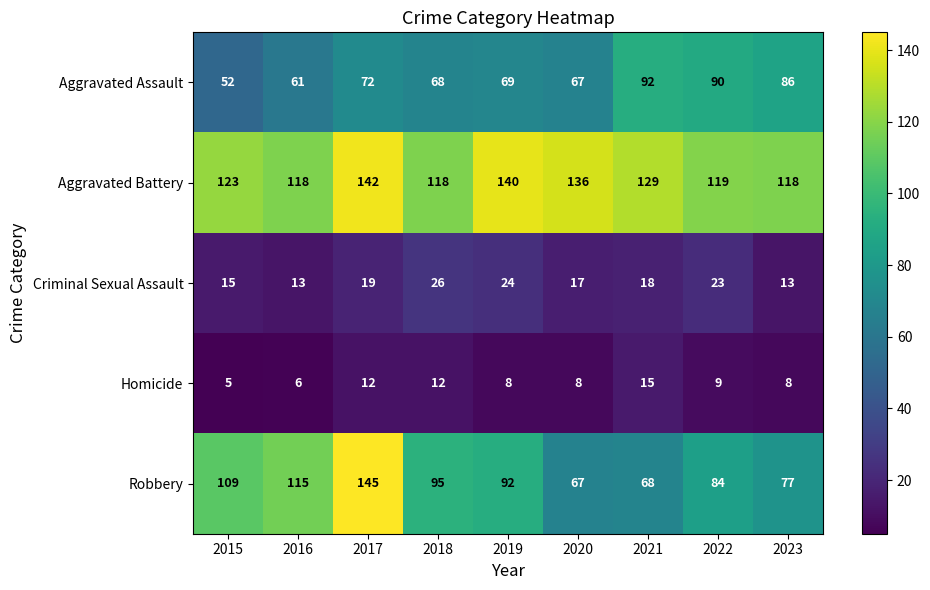

Rank the series at 2016 from lowest to highest value.

Homicide, Criminal Sexual Assault, Aggravated Assault, Robbery, Aggravated Battery